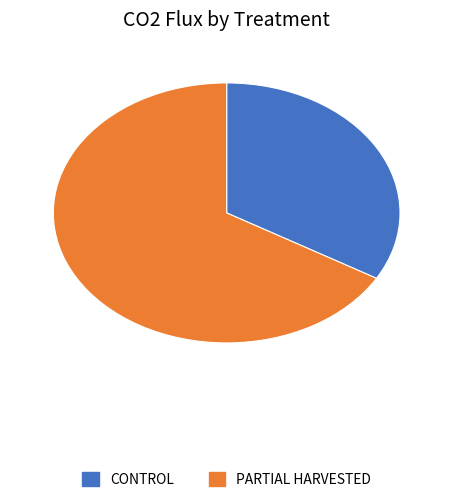

Is there a majority slice in this chart?

Yes